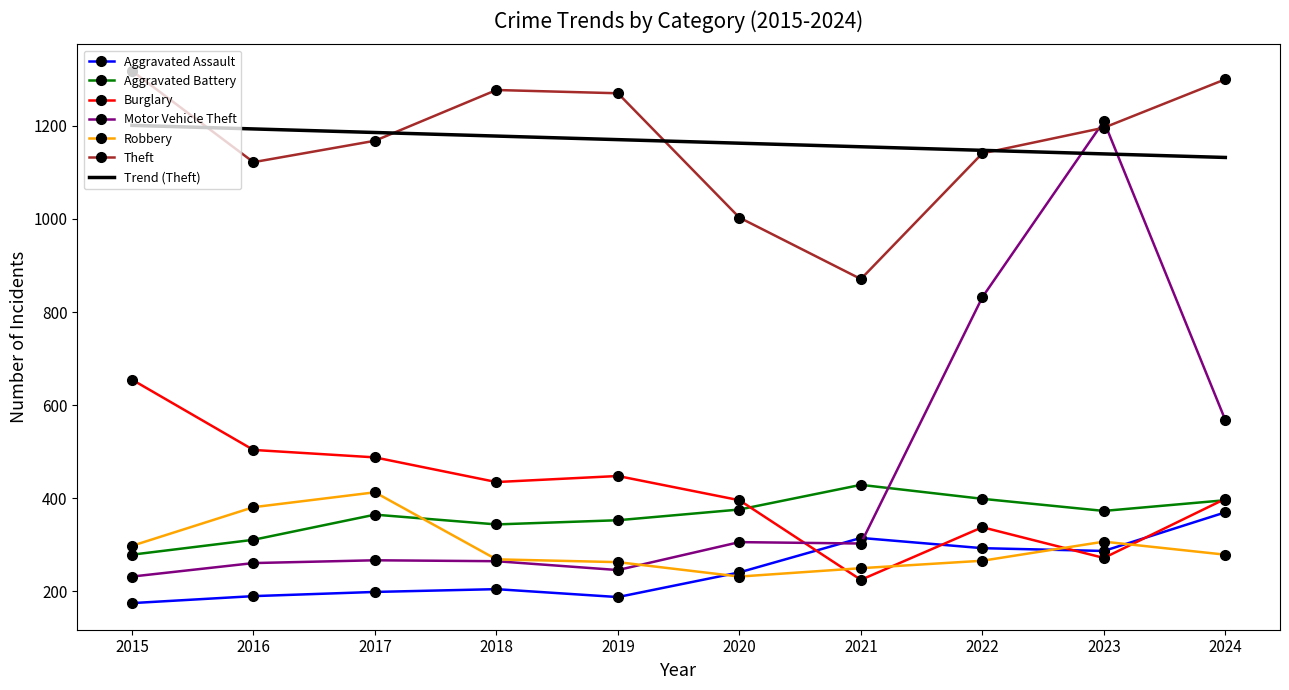

At how many categories does at least one series exceed 508?

10